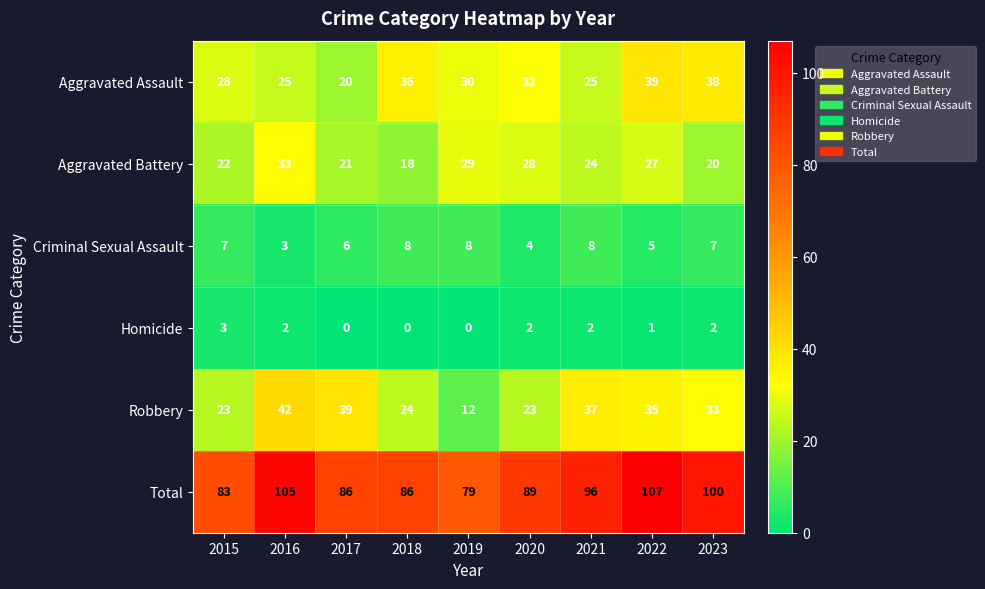

What is the difference between the highest and lowest values at 2017?

86